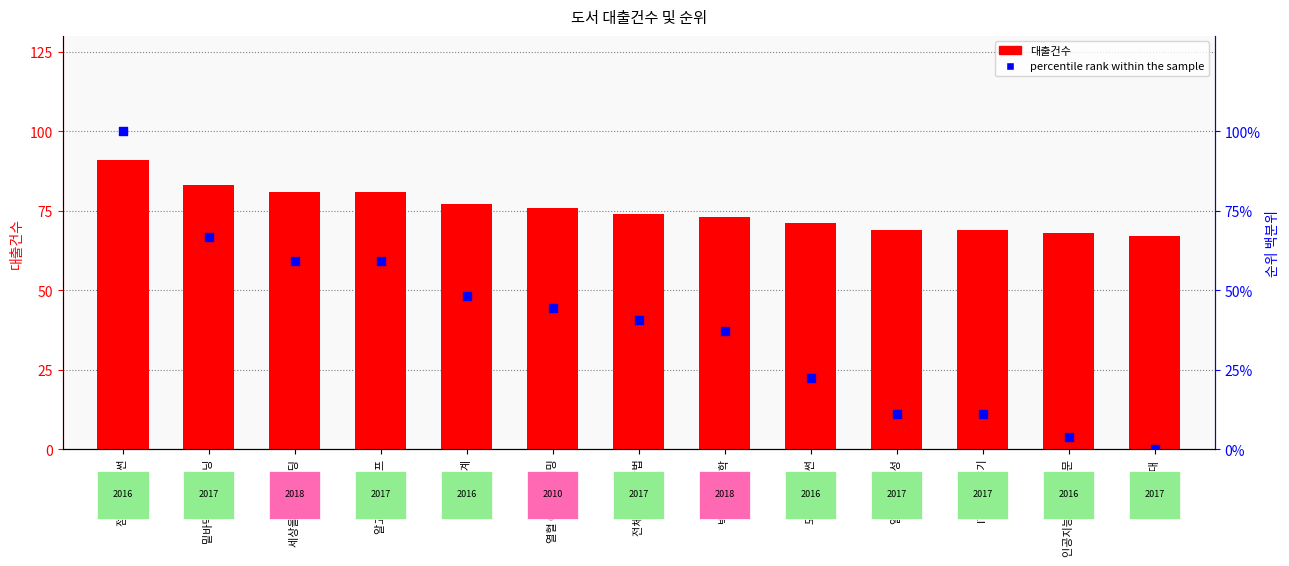

Which series reaches the maximum Y coordinate?

percentile rank within the sample